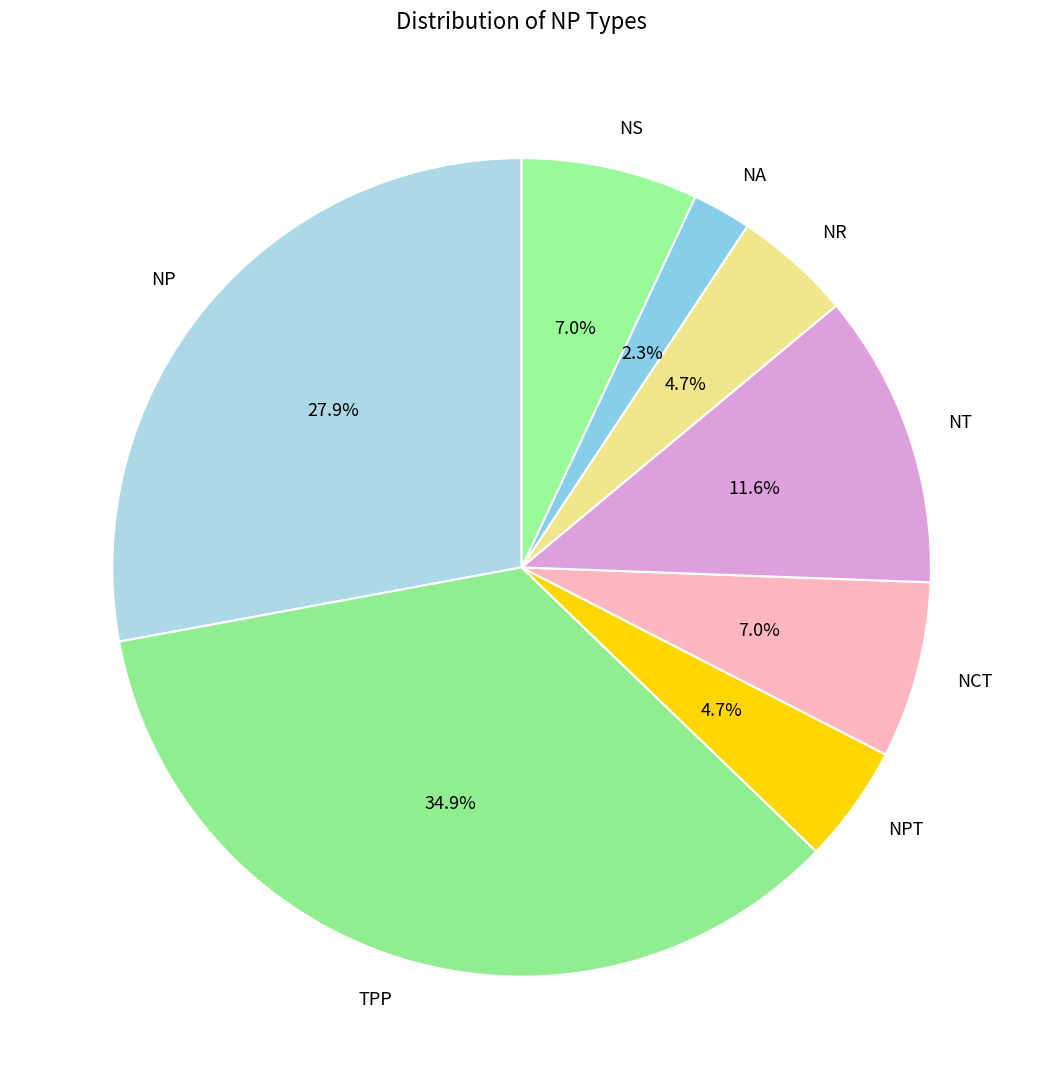

What is the smallest slice in the pie chart?

NA